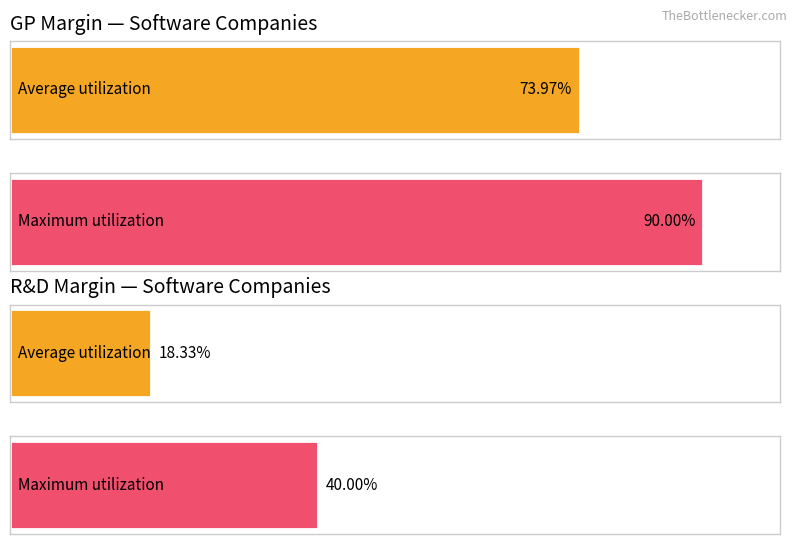

At CDNS, list the series in order from largest to smallest.

GP Margin, R&D Margin